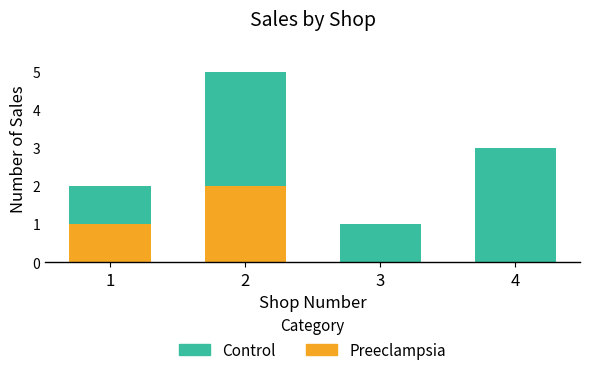

Reading left to right, list the values for the Preeclampsia series.

1=1	2=2	3=0	4=0